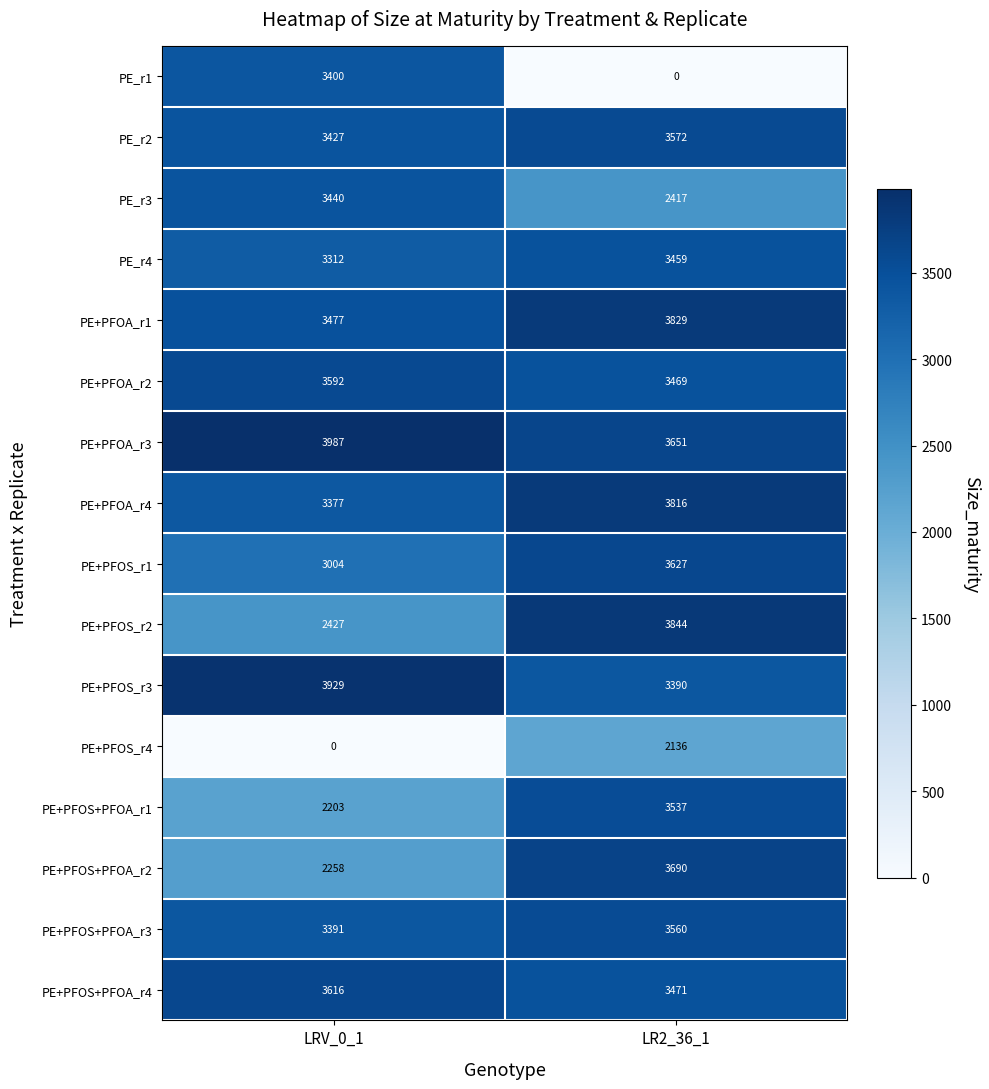

What is the sum of the PE+PFOS+PFOA_r3 values at LRV_0_1 and LR2_36_1?

6951